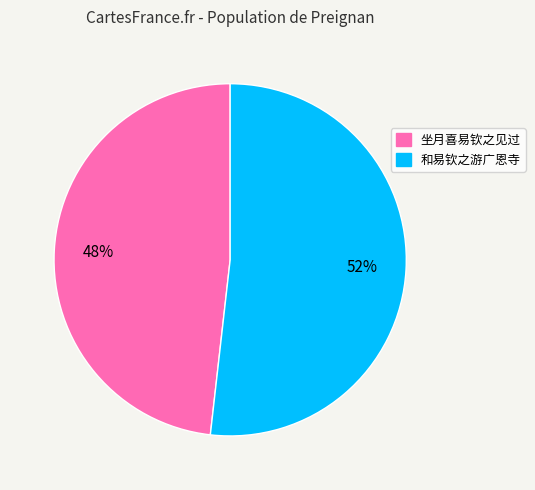

Rank the categories by value from highest to lowest.

和易钦之游广恩寺, 坐月喜易钦之见过